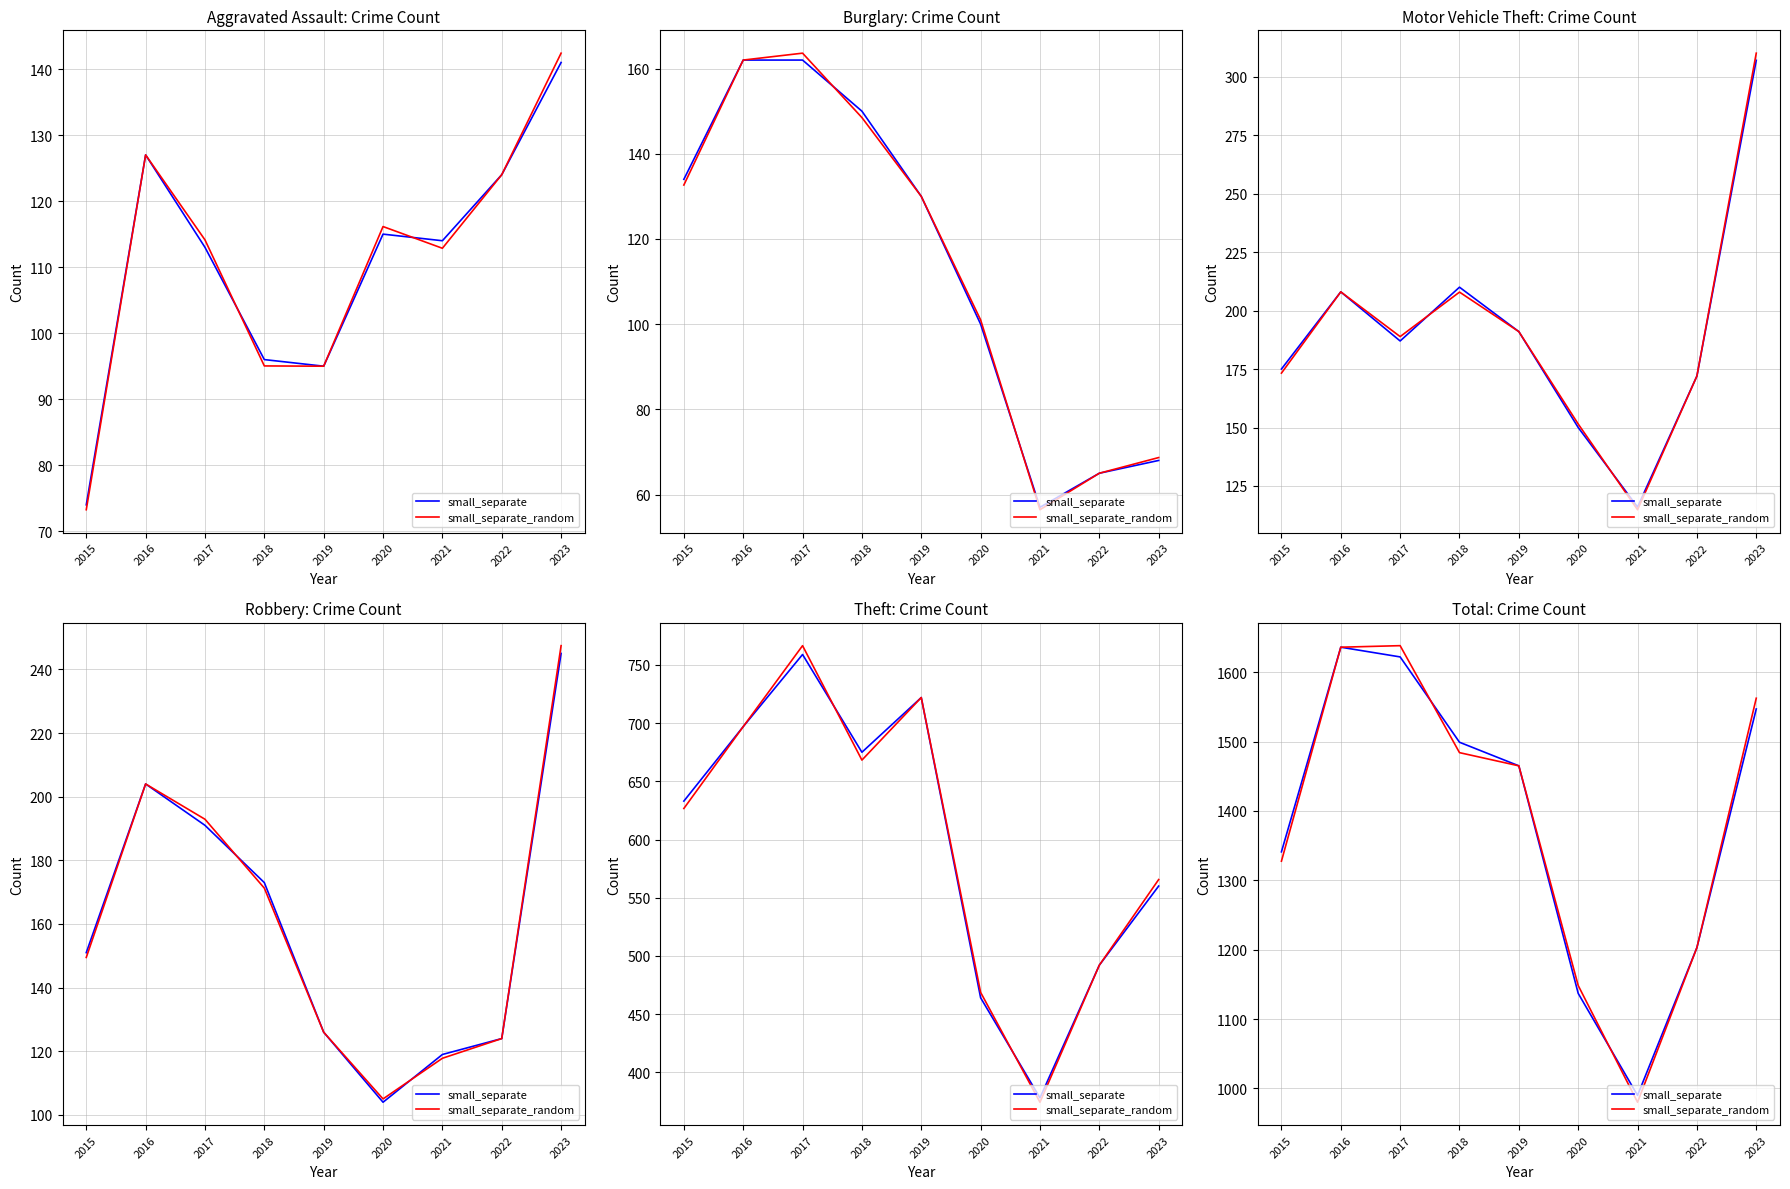

What value does the small_separate series have at 2017?

1622.0